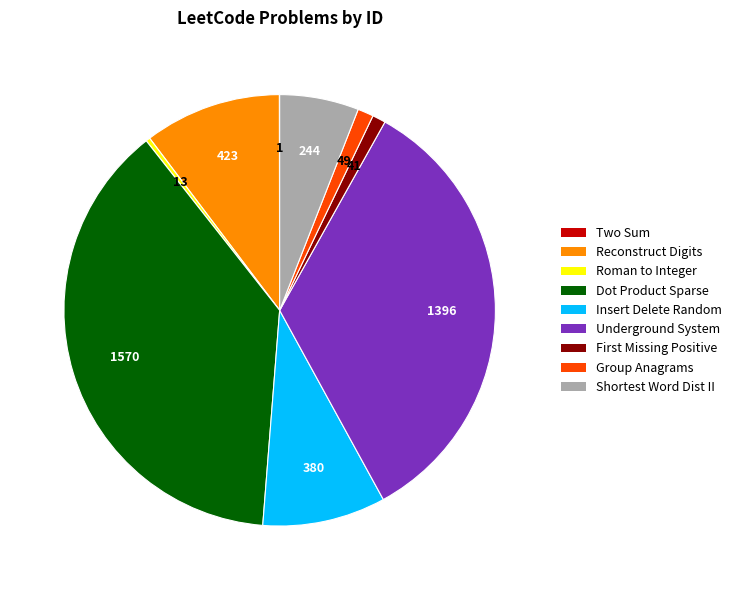

Is there any slice that represents more than half of the pie?

No